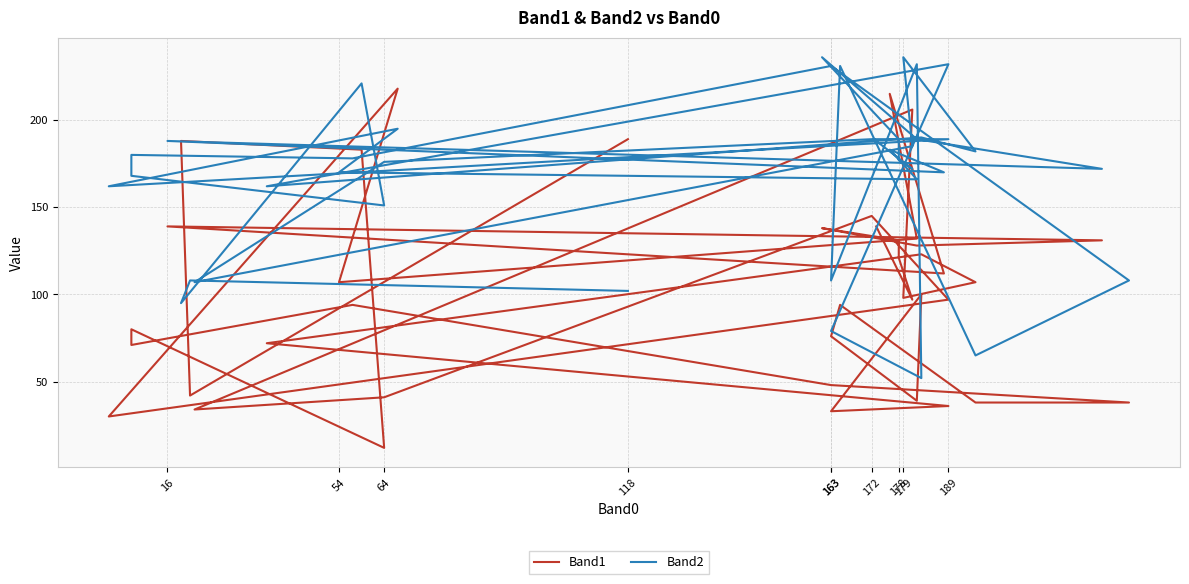

Is the value of Band1 at 189 greater than the value of Band2 at 163?

No